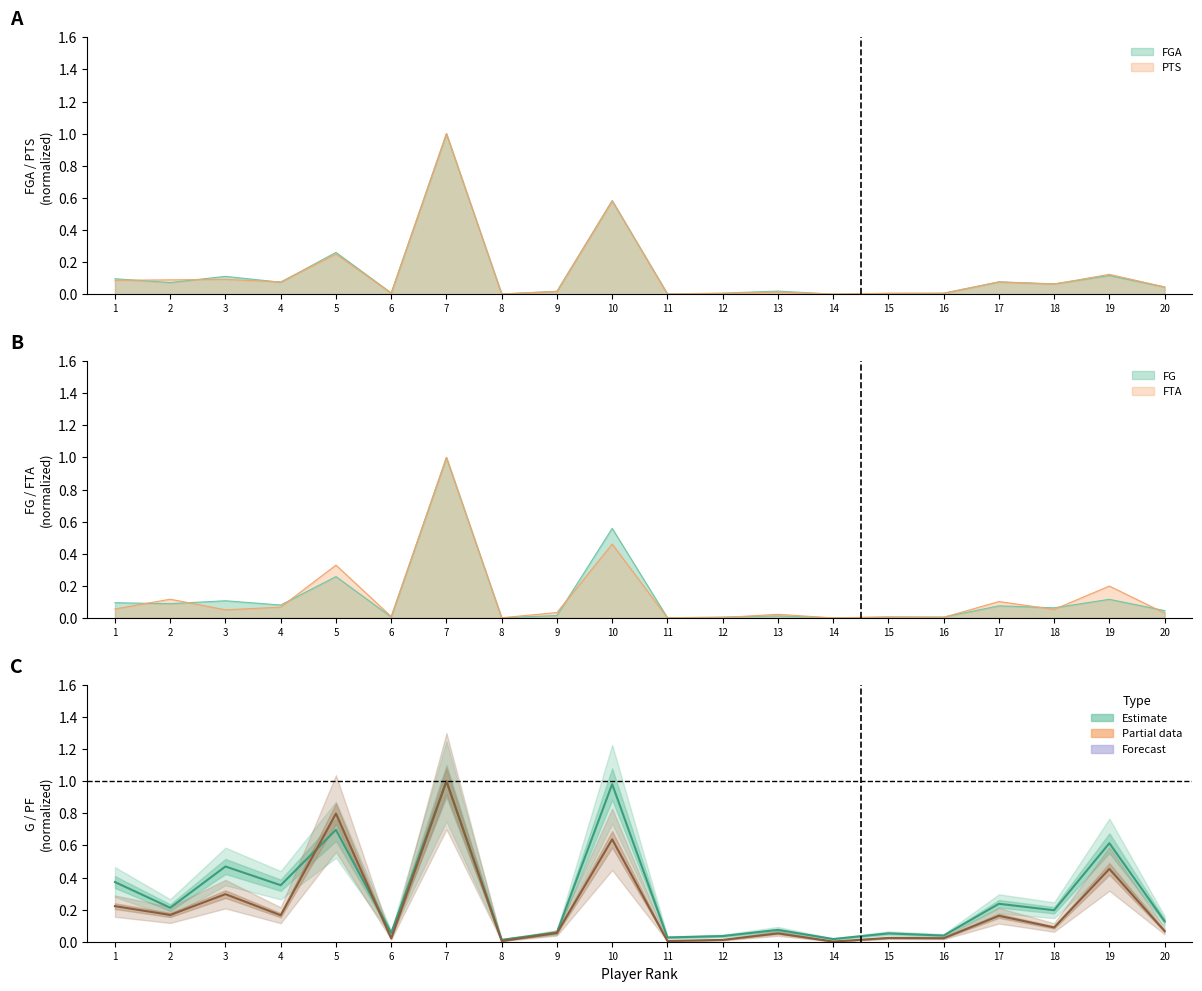

What is the difference between the G values at 17 and 5?

0.5